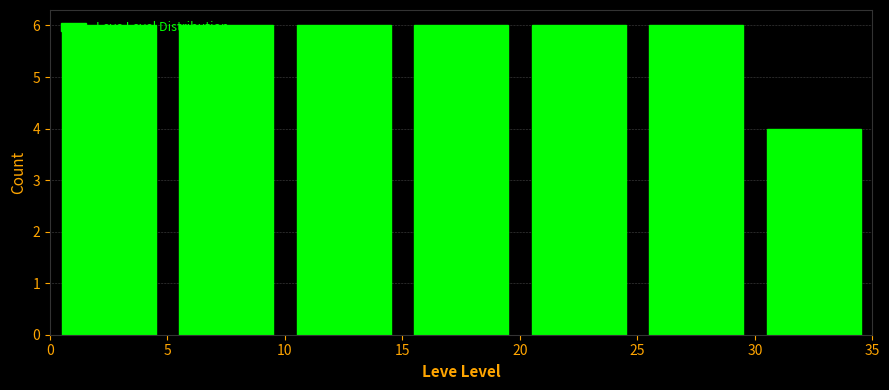

Reading left to right, list every bar in this chart as the range it spans on the x-axis followed by its height. The values are not printed on the chart, so give them approximately, as read against the axis.

0 to 5: 6
5 to 10: 6
10 to 15: 6
15 to 20: 6
20 to 25: 6
25 to 30: 6
30 to 35: 4